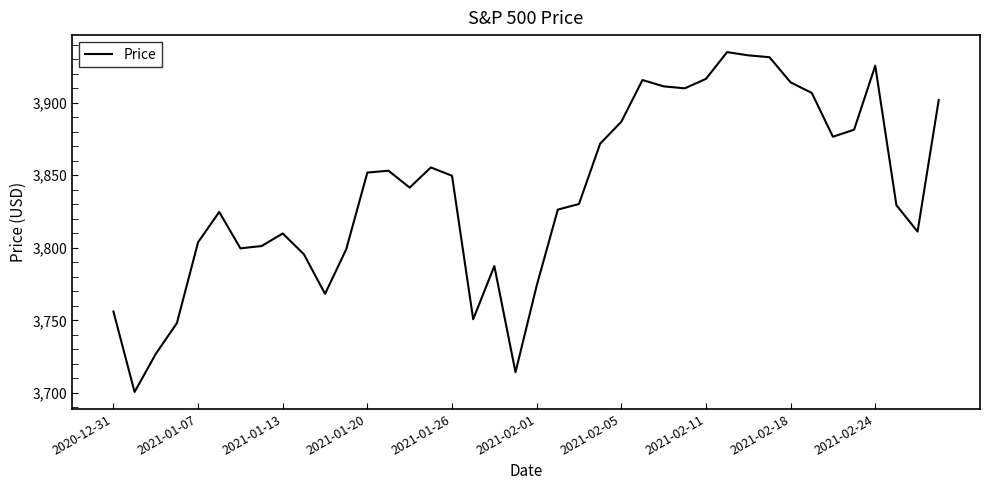

What is the difference between the maximum and minimum values?

234.2